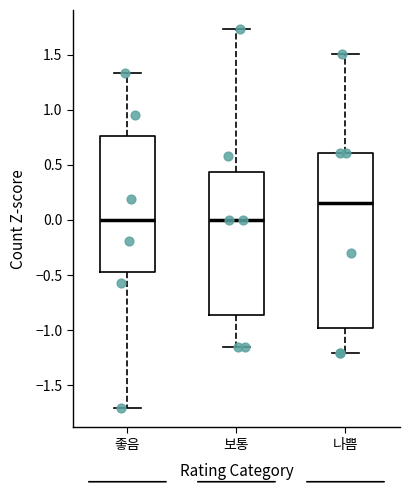

Where is the lower edge of the box for 보통 on the y-axis? The values are not printed on the chart, so give them approximately, as read against the axis.

-0.85